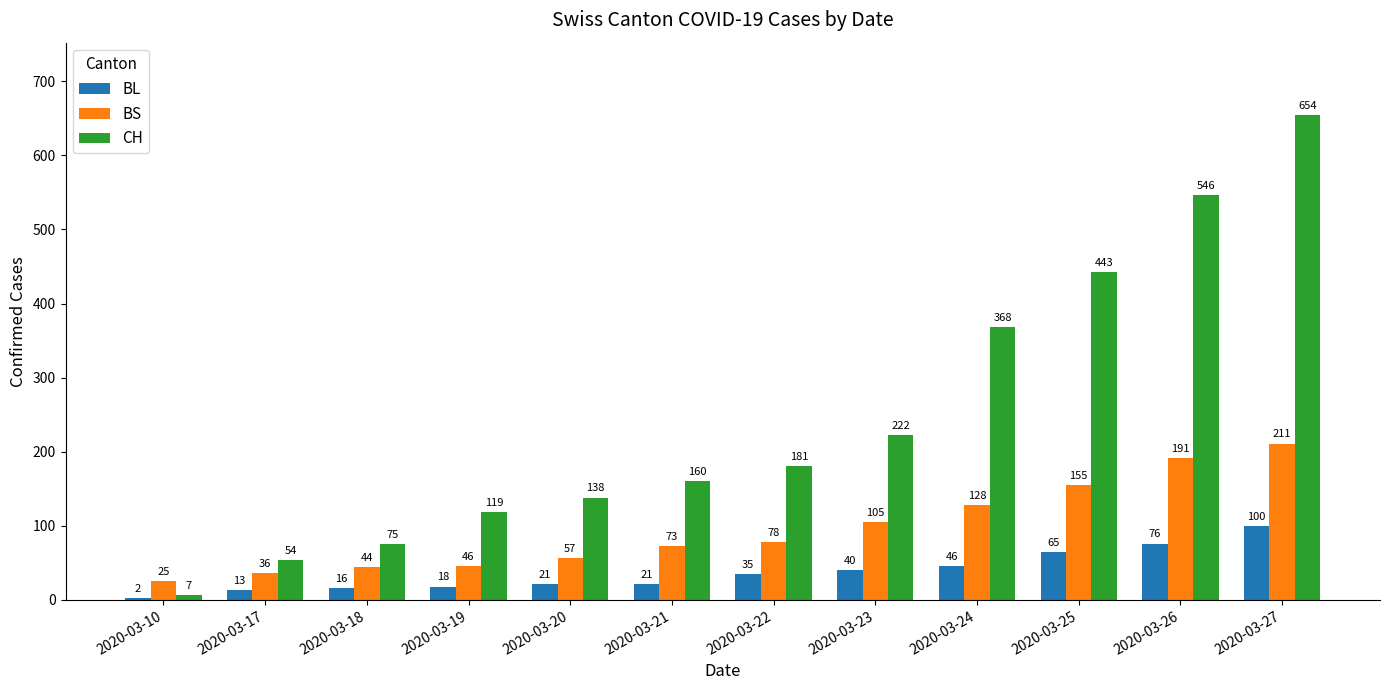

What is the sum of the CH values at 2020-03-24 and 2020-03-23?

590